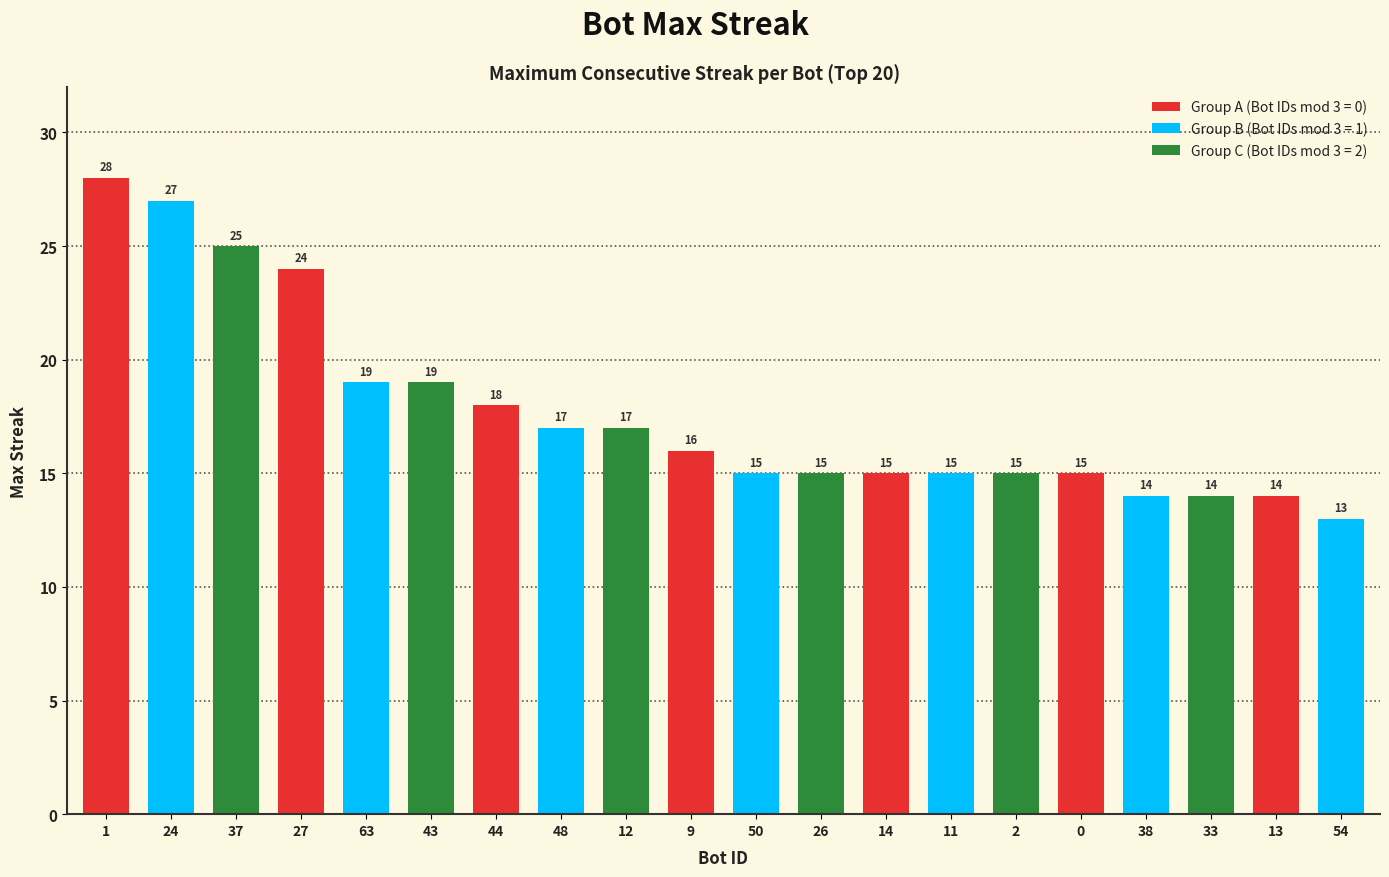

What is the difference between the second highest and minimum values?

14